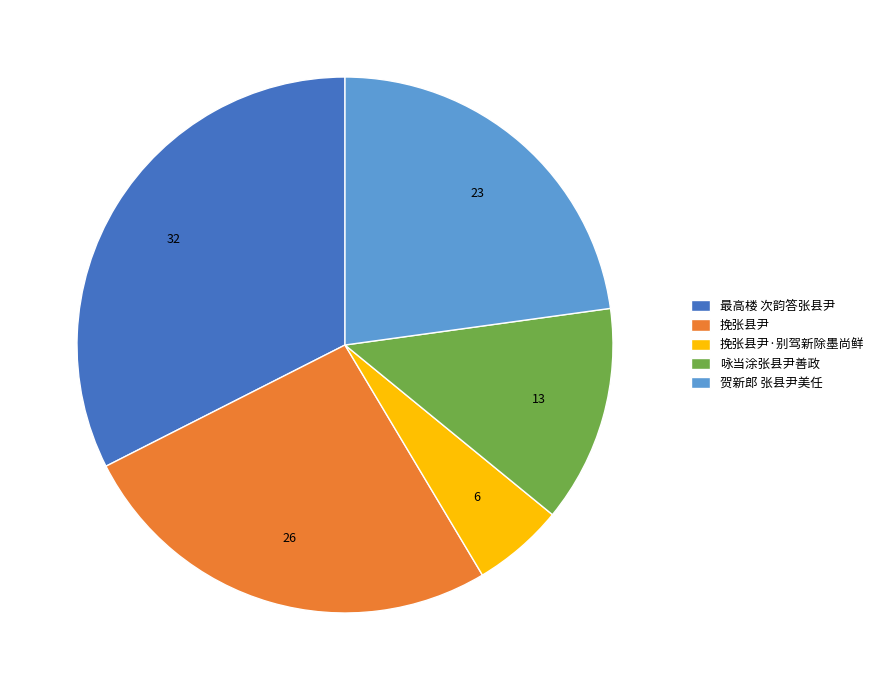

Does 贺新郎 张县尹美任 account for over 50% of the chart?

No